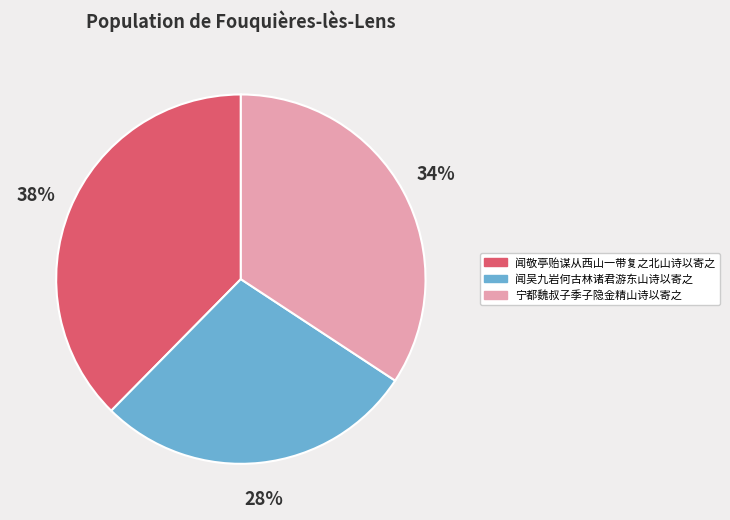

Rank the categories by value from highest to lowest.

闻敬亭贻谋从西山一带复之北山诗以寄之, 宁都魏叔子季子隐金精山诗以寄之, 闻吴九岩何古林诸君游东山诗以寄之